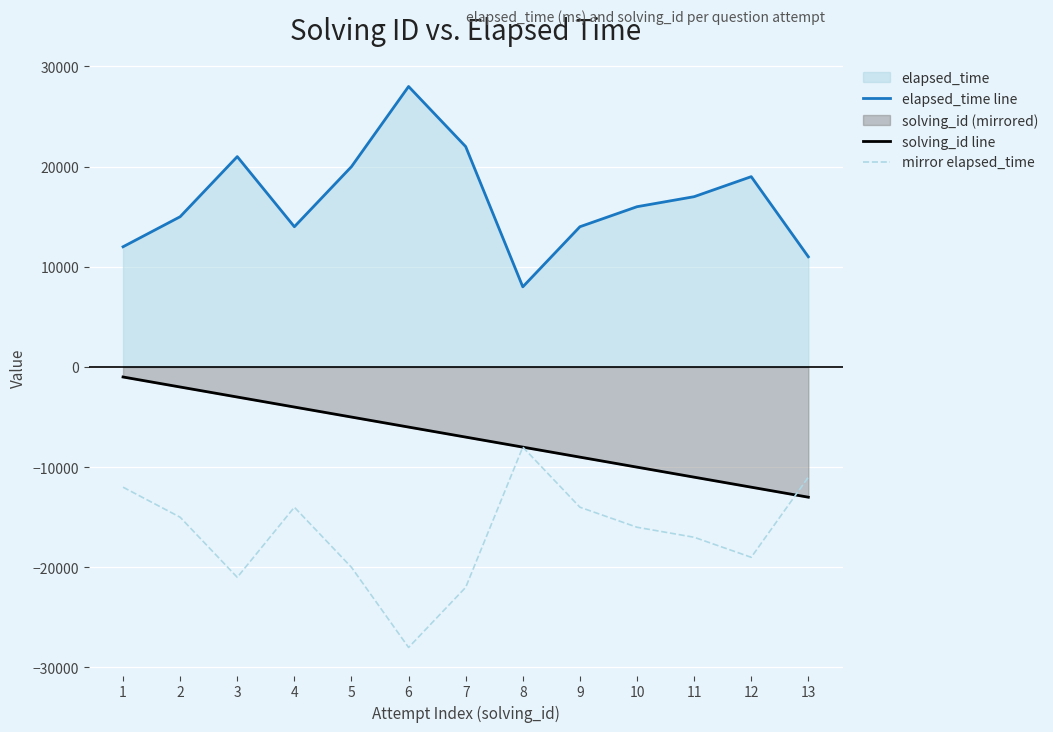

How many distinct data groups are displayed?

3